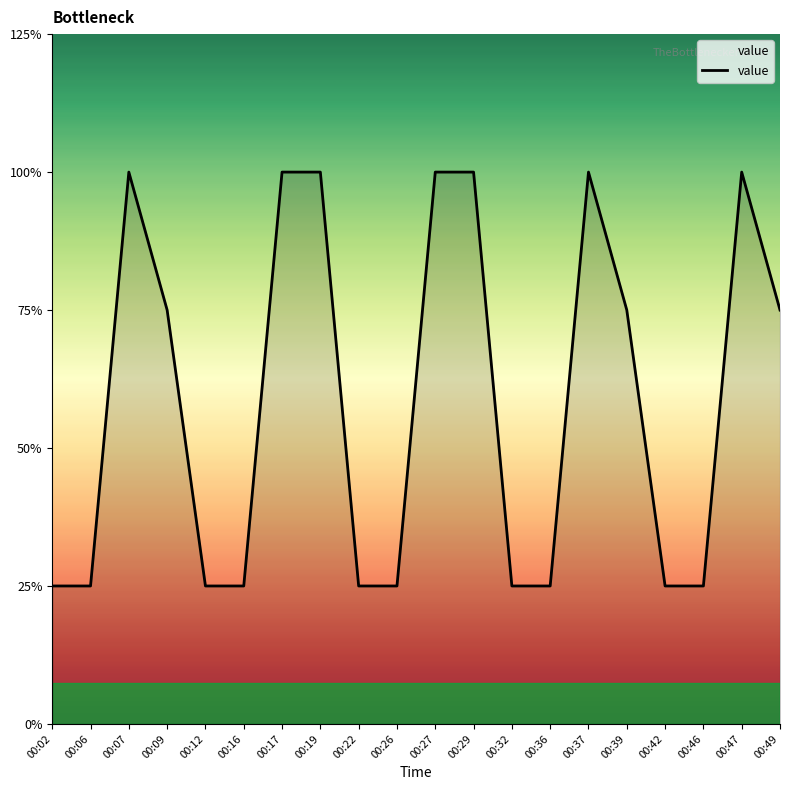

List the labels in order of value, largest first.

00:07, 00:17, 00:19, 00:27, 00:29, 00:37, 00:47, 00:09, 00:39, 00:49, 00:02, 00:06, 00:12, 00:16, 00:22, 00:26, 00:32, 00:36, 00:42, 00:46